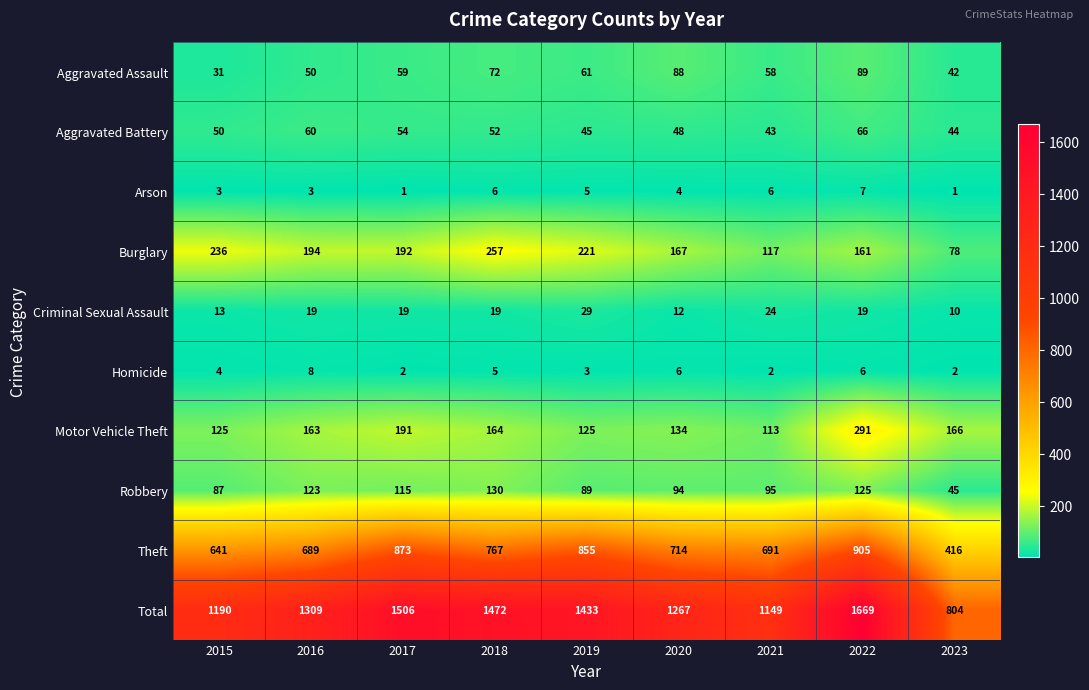

Which series has the largest total across all categories?

Total